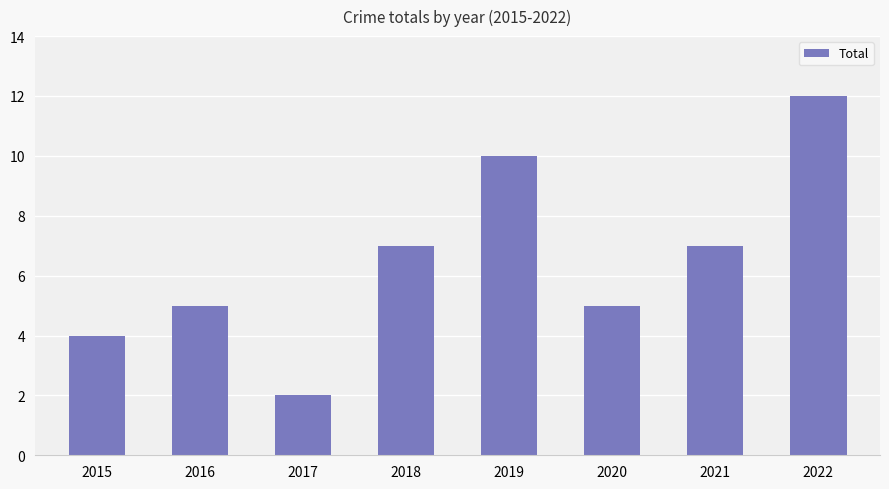

What is the value of the 5th bar from the left?

10